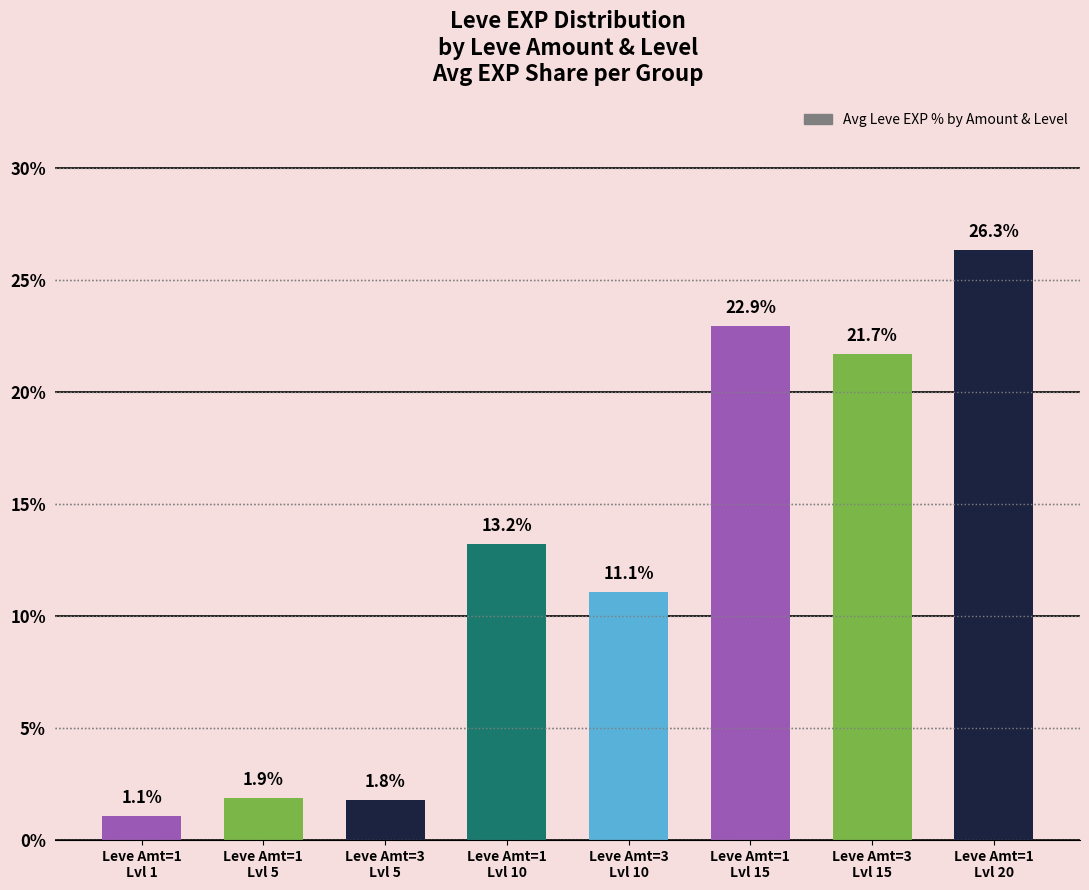

Rank the categories by value from lowest to highest.

Leve Amt=1
Lvl 1, Leve Amt=3
Lvl 5, Leve Amt=1
Lvl 5, Leve Amt=3
Lvl 10, Leve Amt=1
Lvl 10, Leve Amt=3
Lvl 15, Leve Amt=1
Lvl 15, Leve Amt=1
Lvl 20